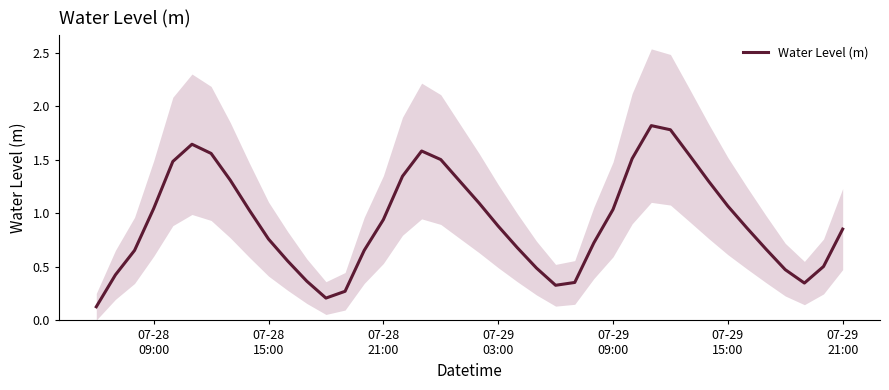

What is the maximum value shown in the chart?

1.8